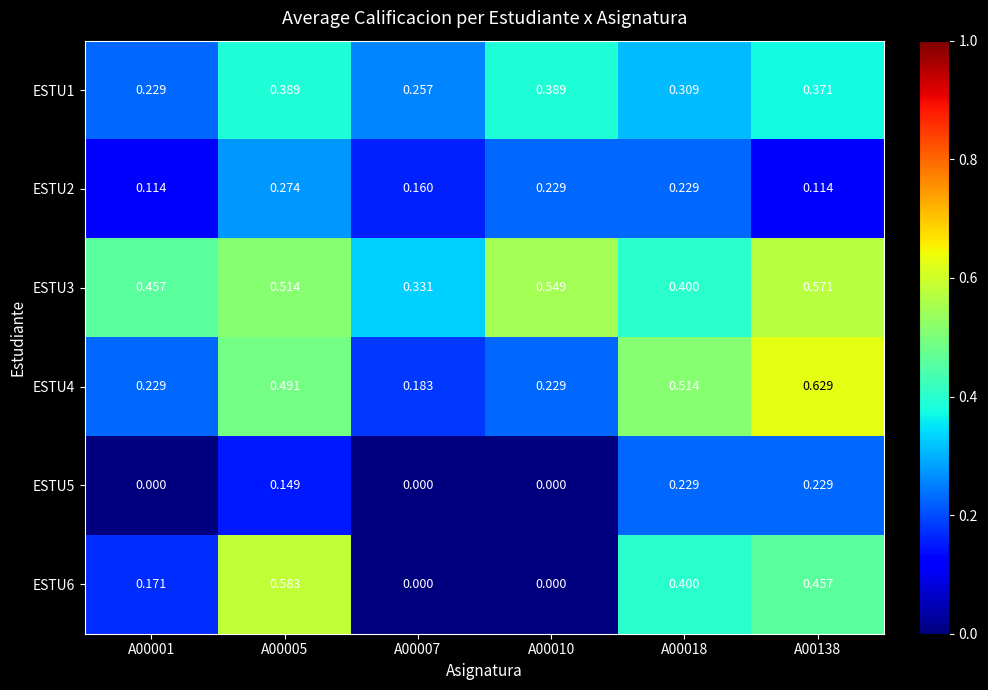

List the series in order of their peak value, lowest first.

ESTU5, ESTU2, ESTU1, ESTU3, ESTU6, ESTU4